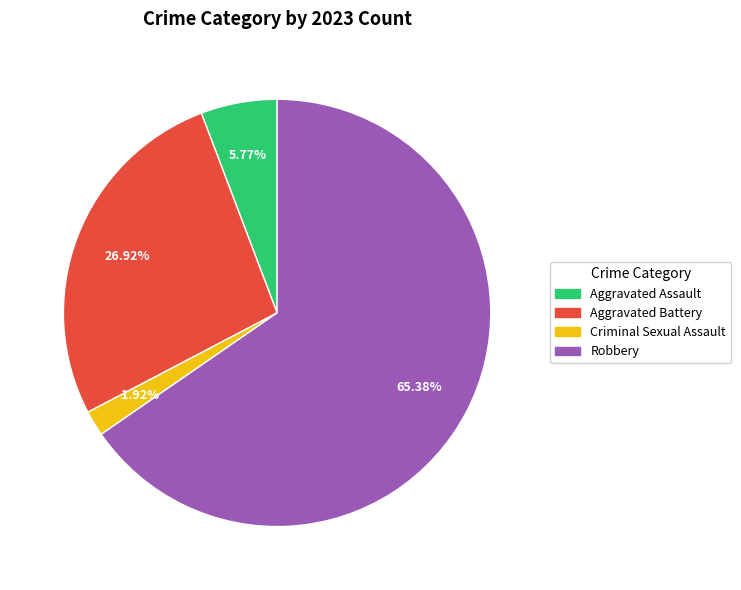

Is it true that Aggravated Assault is 13% of the pie?

False